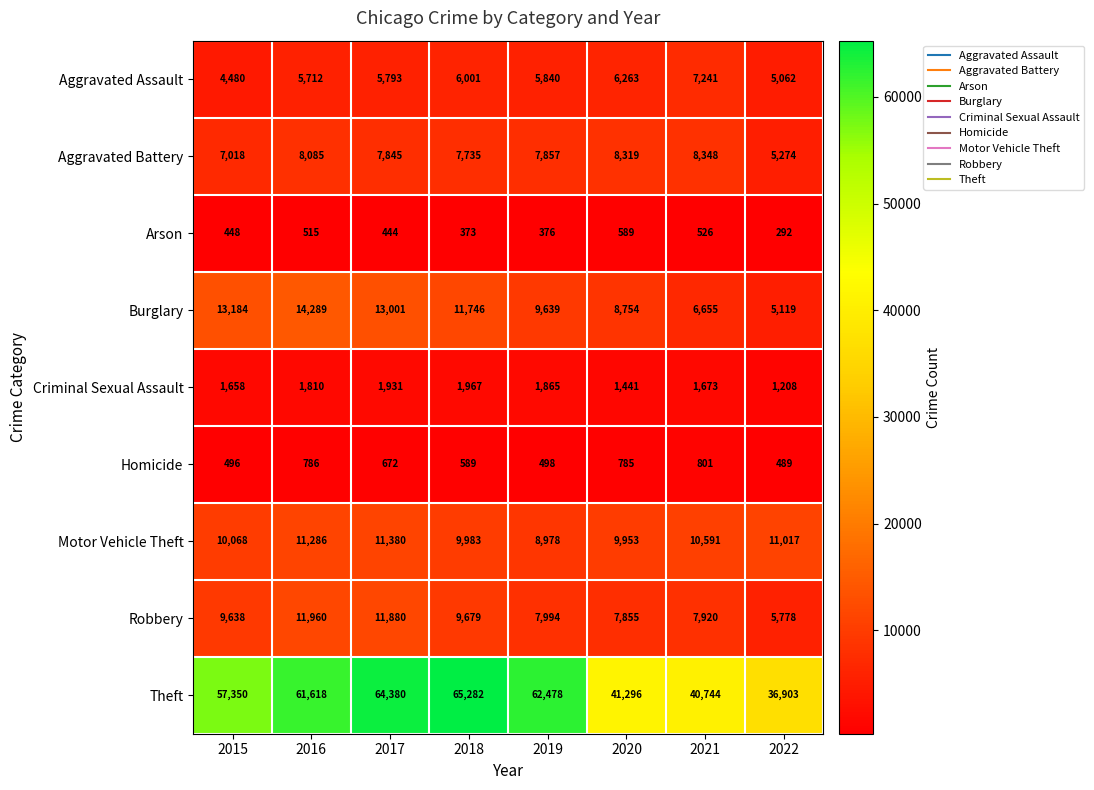

The Criminal Sexual Assault series shows 996 at 2015. True or false?

False